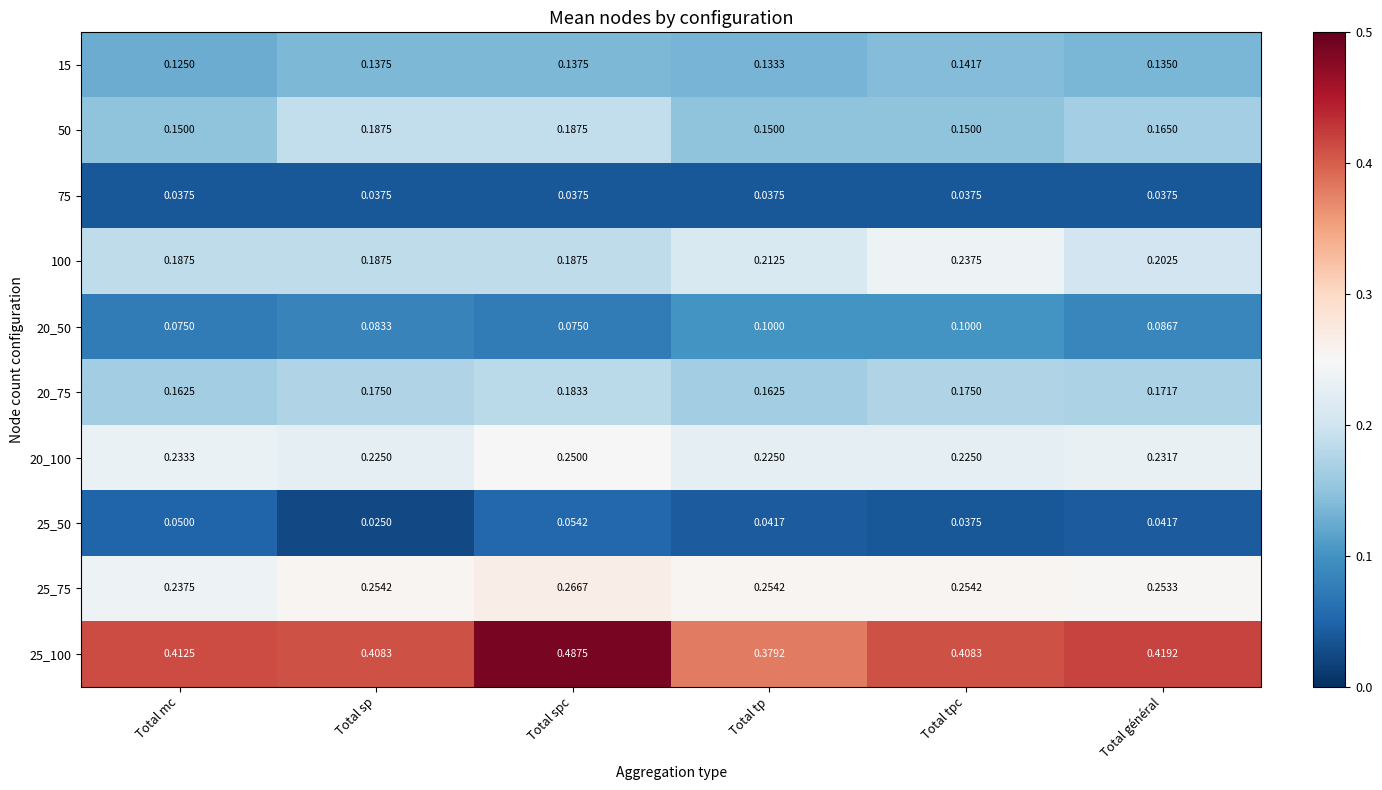

Is the value of 25_50 at Total général greater than the value of 20_50 at Total spc?

No